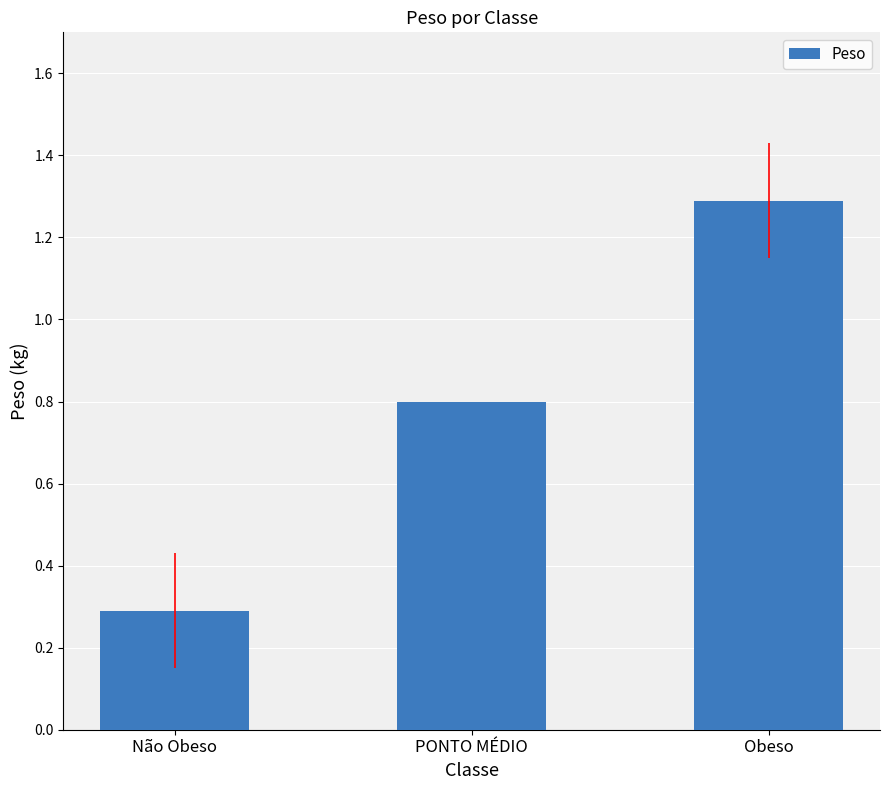

Count the number of data series in this chart.

1